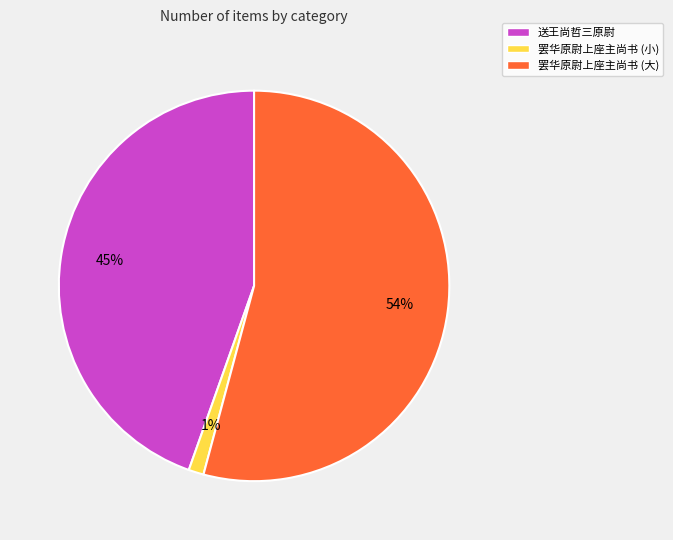

To the nearest percent, what is the difference between the largest and smallest slice percentages?

53%